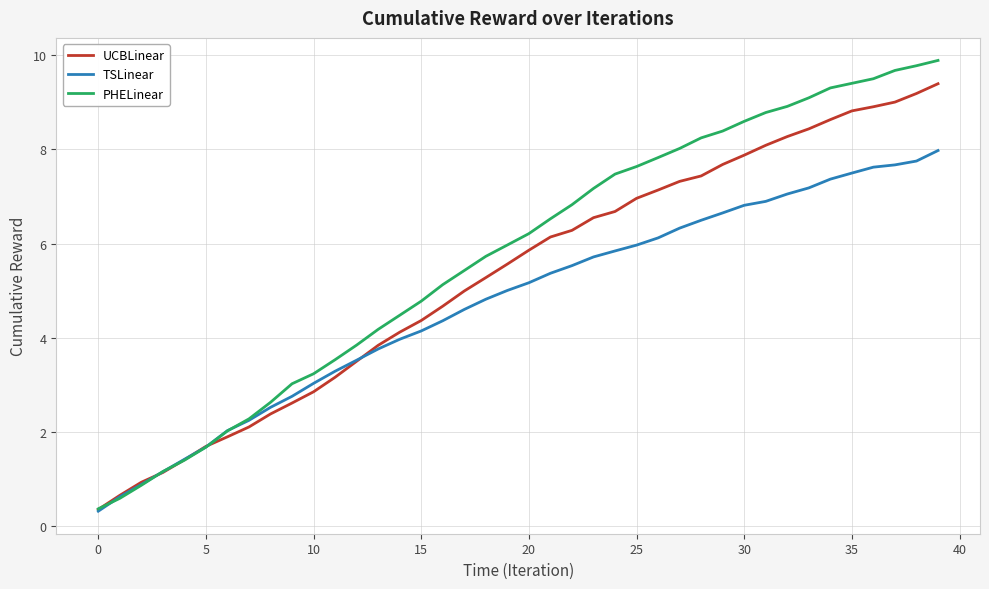

What is the maximum value for TSLinear?

8.0